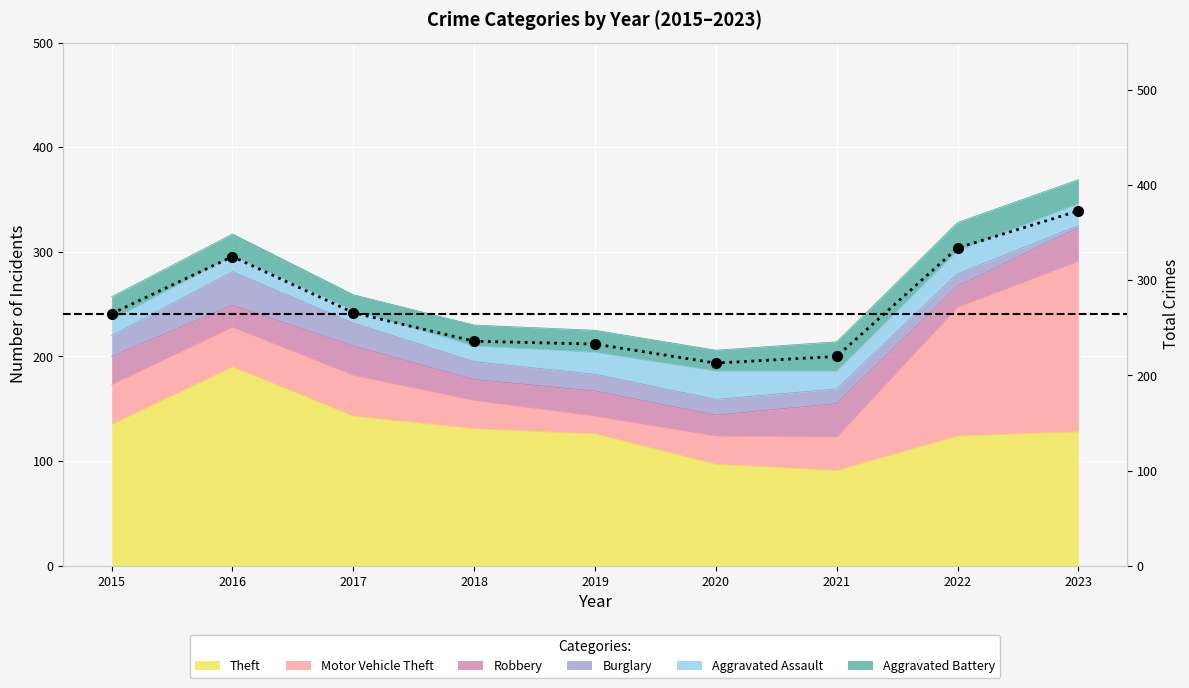

What is the difference between the second highest and minimum values?

121